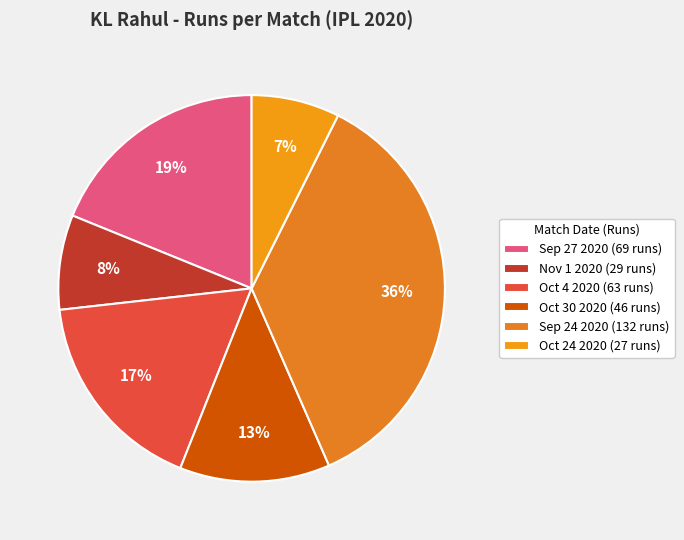

How many slices are in this pie chart?

6